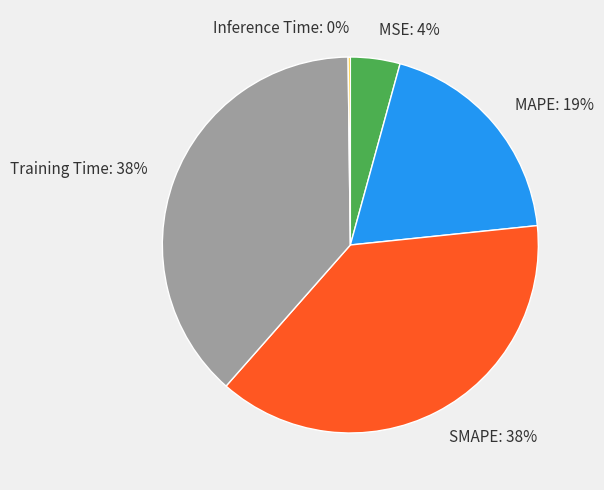

Do MAPE and SMAPE together represent more than half of the pie?

Yes